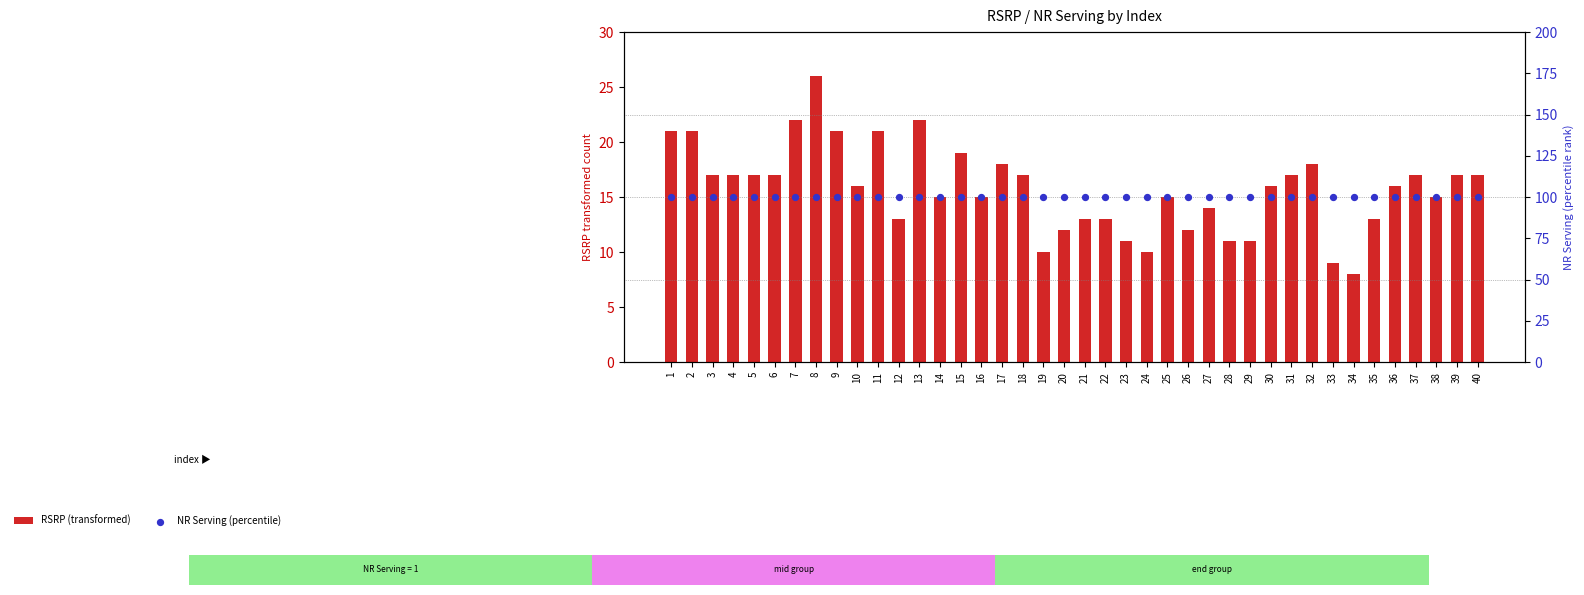

At how many categories does at least one series exceed 66?

40